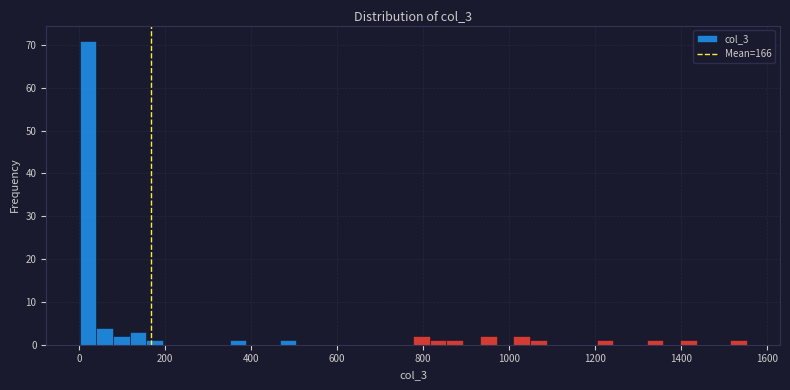

Around what value on the x-axis is the tallest bar? Give the approximate position of its centre, as read against the axis.

20